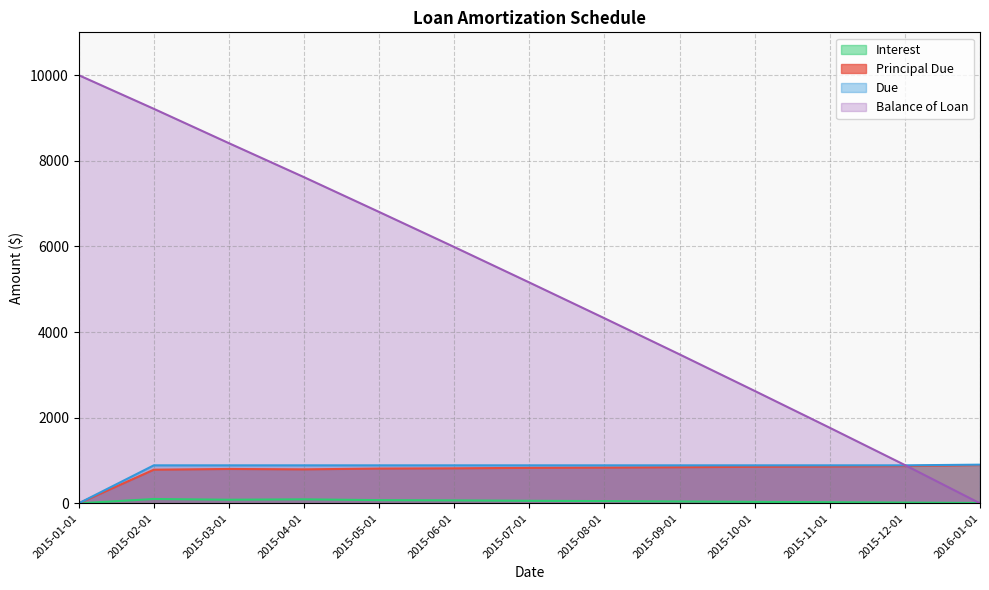

How many intersections are there between Balance of Loan and Due?

1